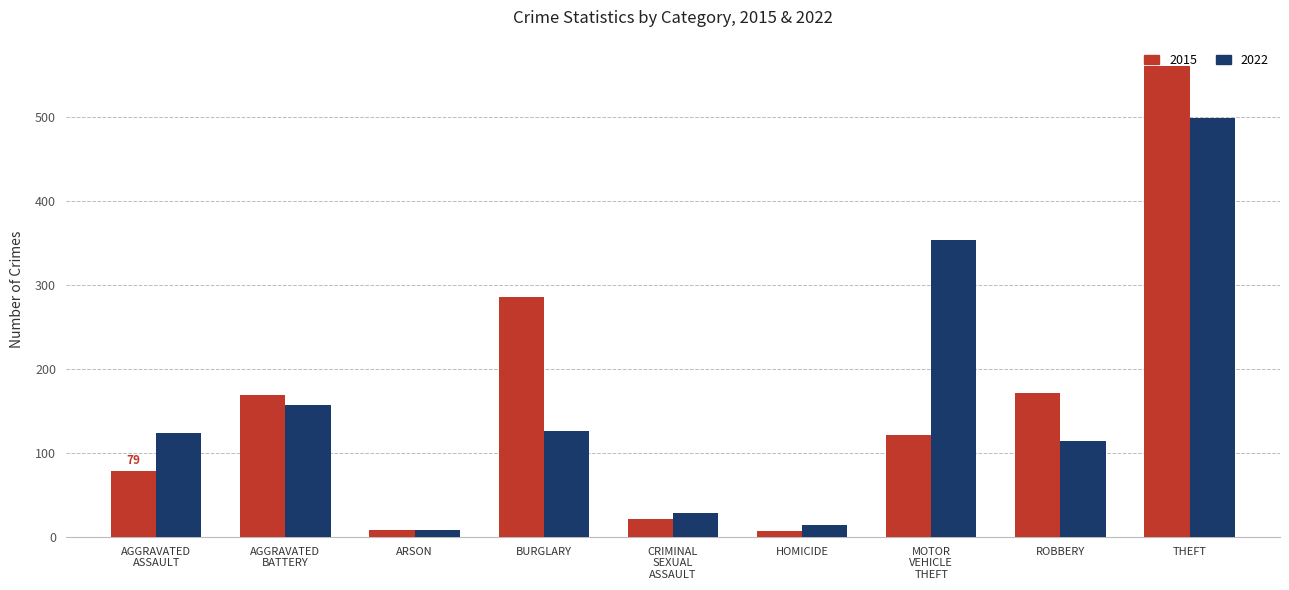

Rank the series by their maximum value, from highest to lowest.

2015, 2022